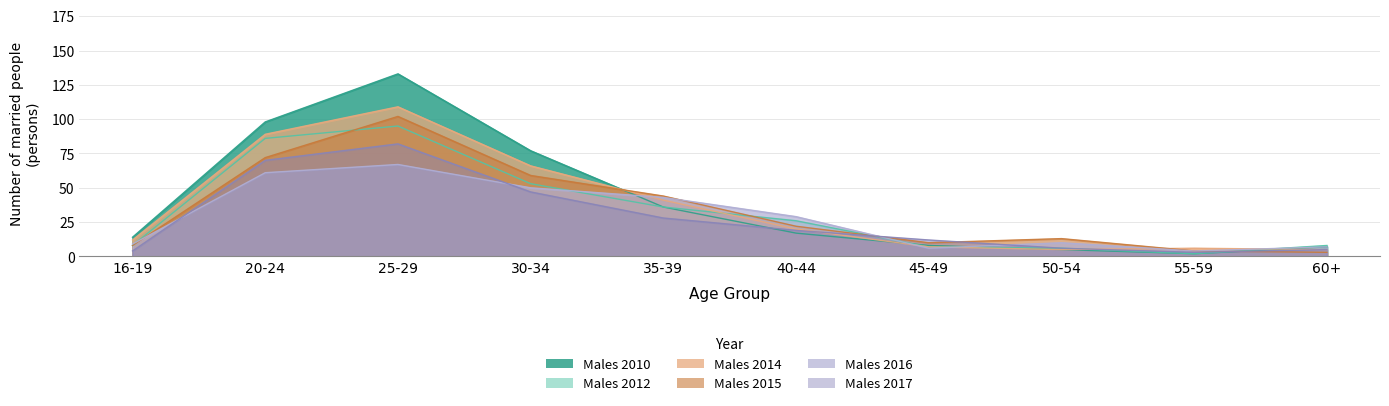

What is the difference between the second highest and second lowest values in the Males 2012 series?

80